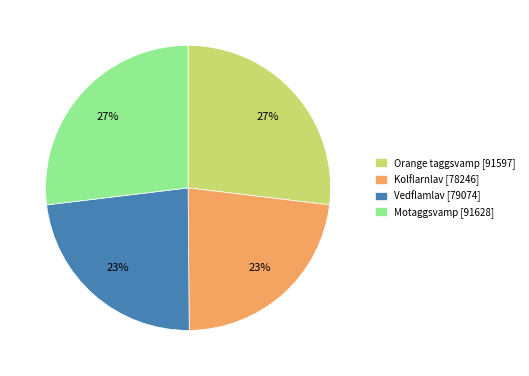

Is there a majority slice in this chart?

No